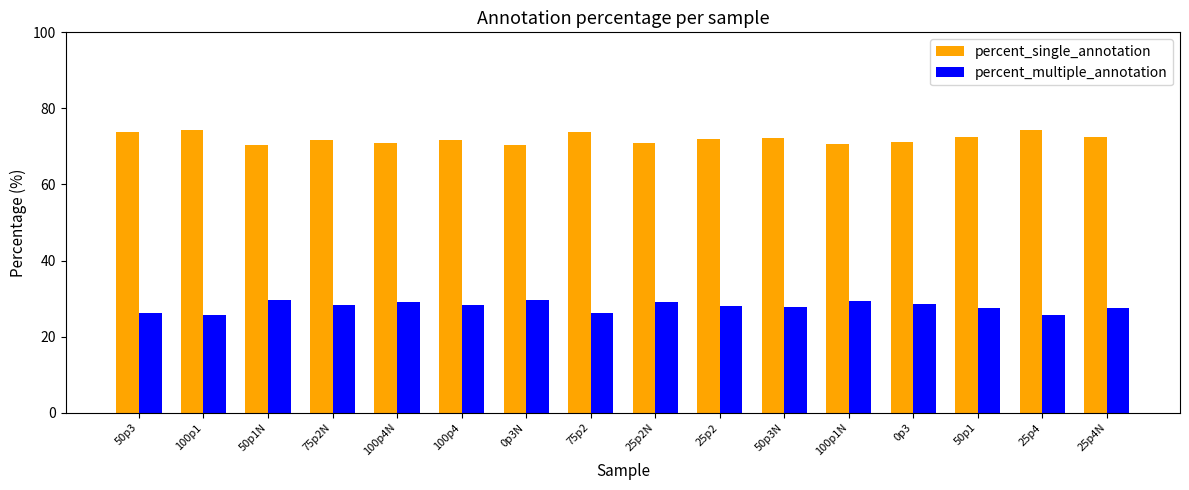

What position from the right is 100p4N?

12